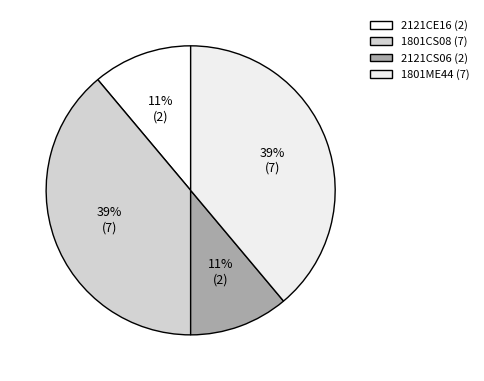

Between 2121CS06 and 1801ME44, which is larger?

1801ME44